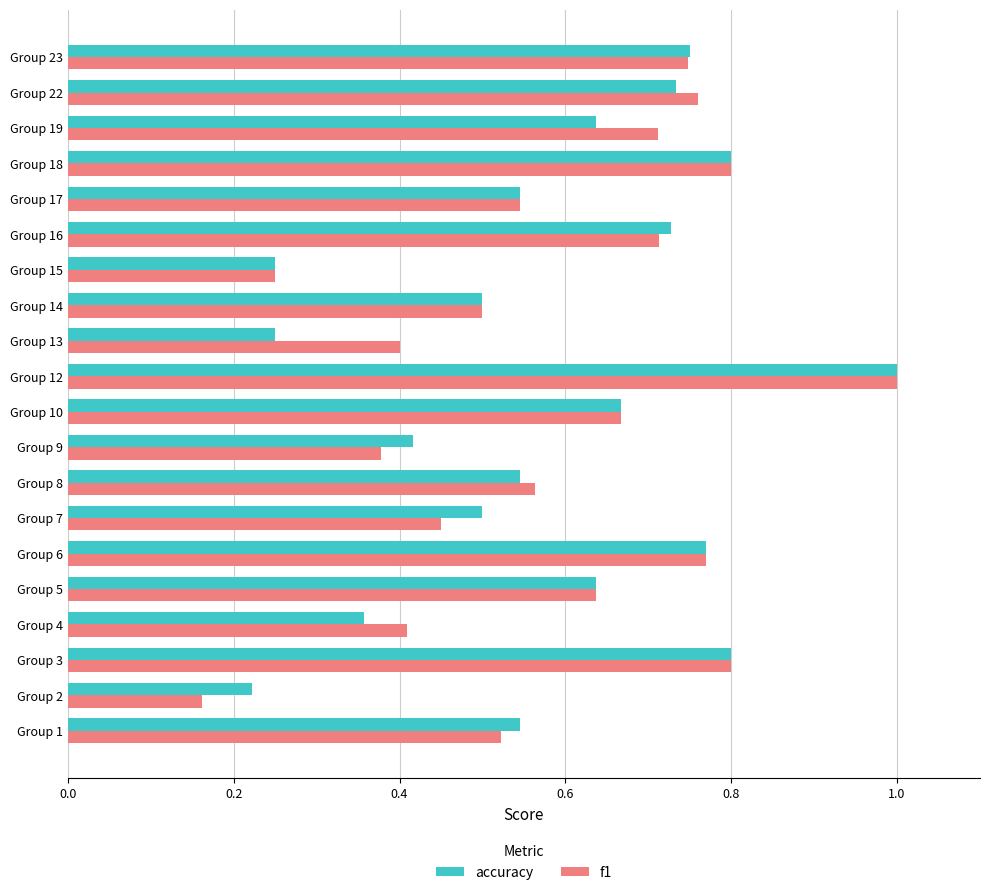

At which category is the sum across all series the highest?

Group 12